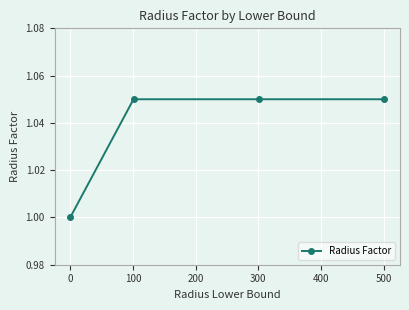

What is the minimum value shown in the chart?

1.0